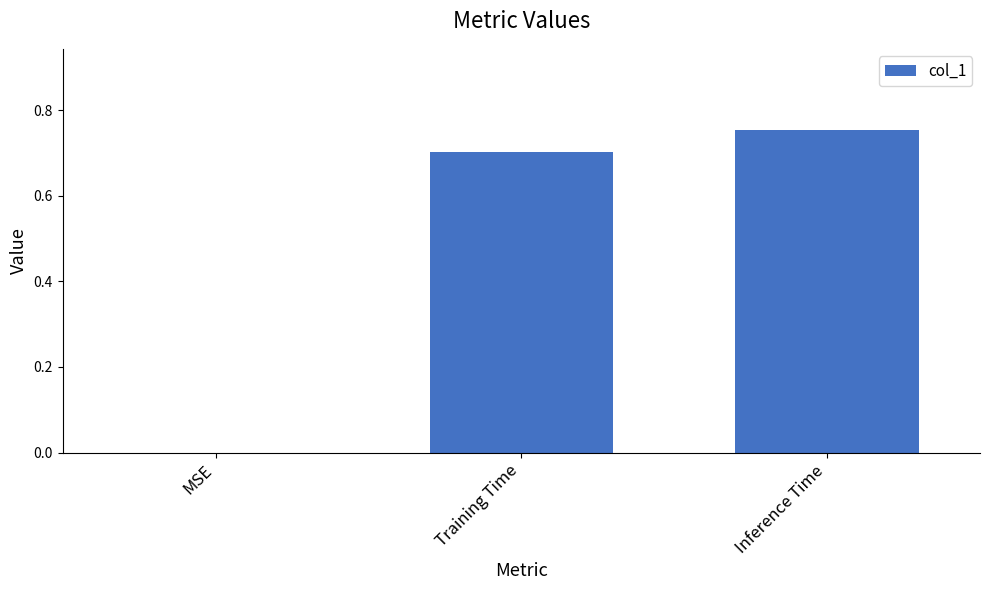

The chart shows a value of 1.1 at Inference Time. True or false?

False